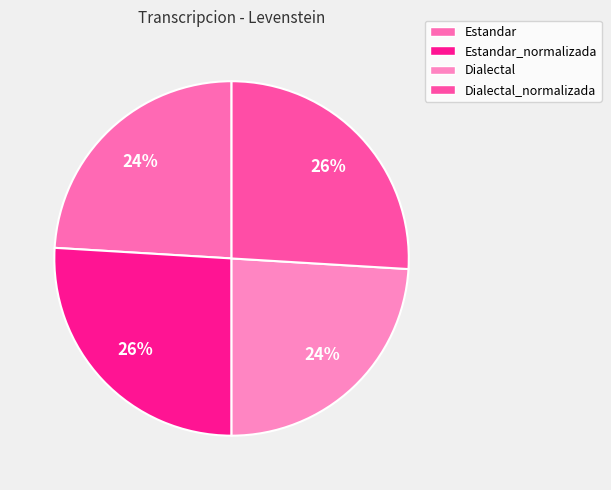

Is it true that Estandar_normalizada is 20% of the pie?

False